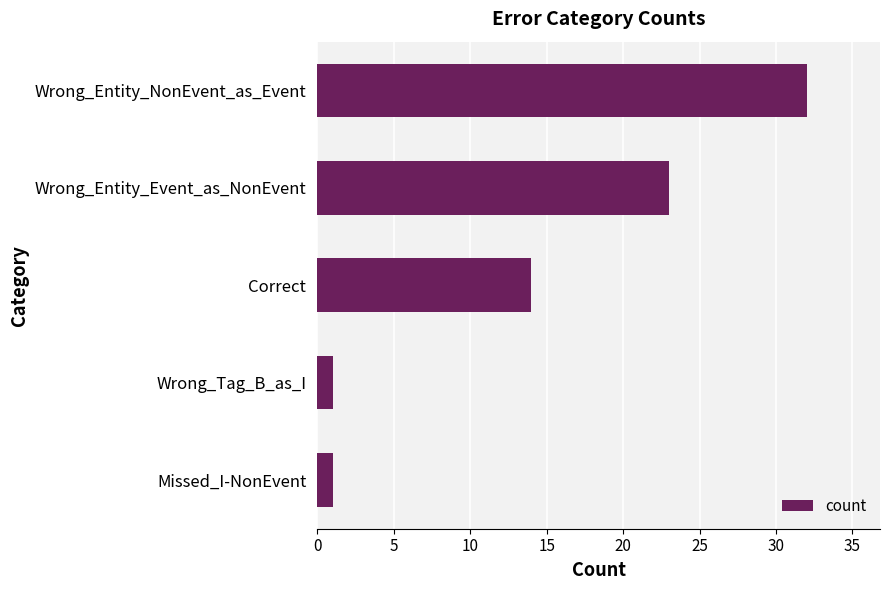

At which label is the value closest to 16?

Correct